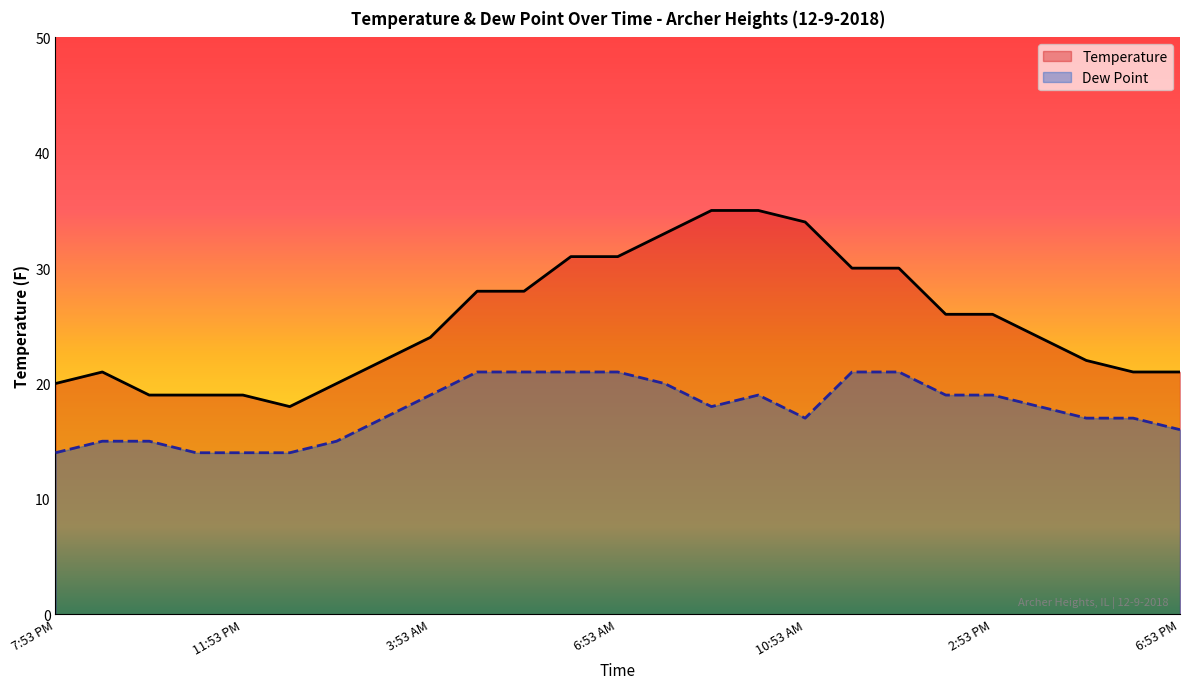

Where is Dew Point nearest to the value 17?

2:53 AM